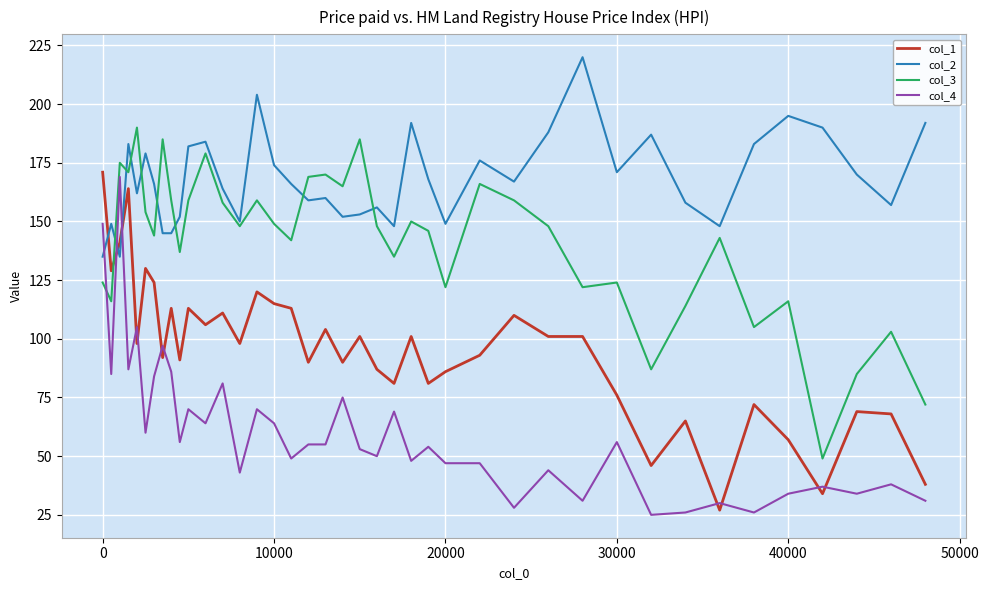

At how many categories does at least one series exceed 186?

9